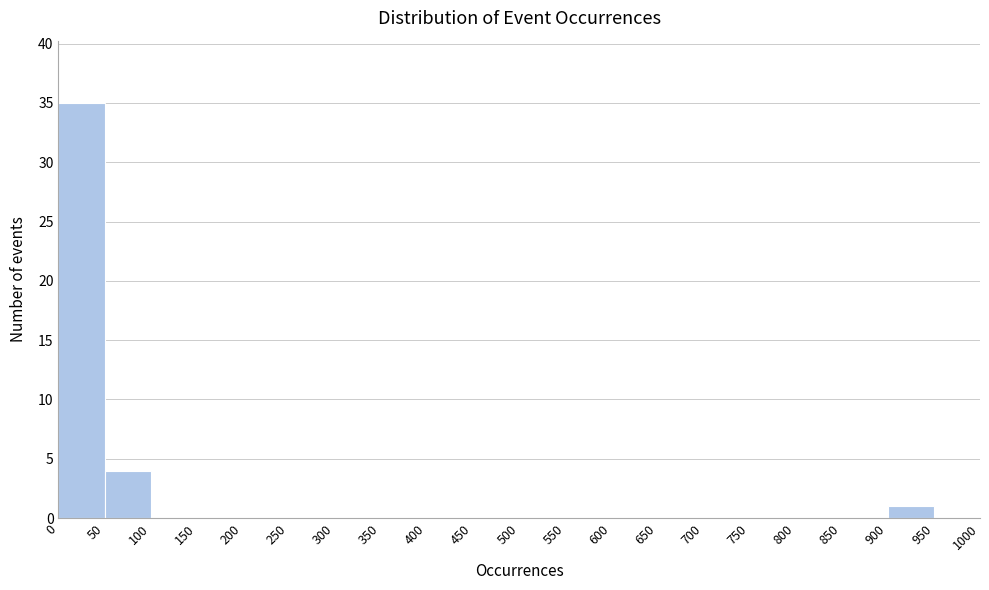

Reading left to right, list every bar in this chart as the range it spans on the x-axis followed by its height. The values are not printed on the chart, so give them approximately, as read against the axis.

0 to 50: 35
50 to 100: 4
100 to 150: 0
150 to 200: 0
200 to 250: 0
250 to 300: 0
300 to 350: 0
350 to 400: 0
400 to 450: 0
450 to 500: 0
500 to 550: 0
550 to 600: 0
600 to 650: 0
650 to 700: 0
700 to 750: 0
750 to 800: 0
800 to 850: 0
850 to 900: 0
900 to 950: 1
950 to 1000: 0